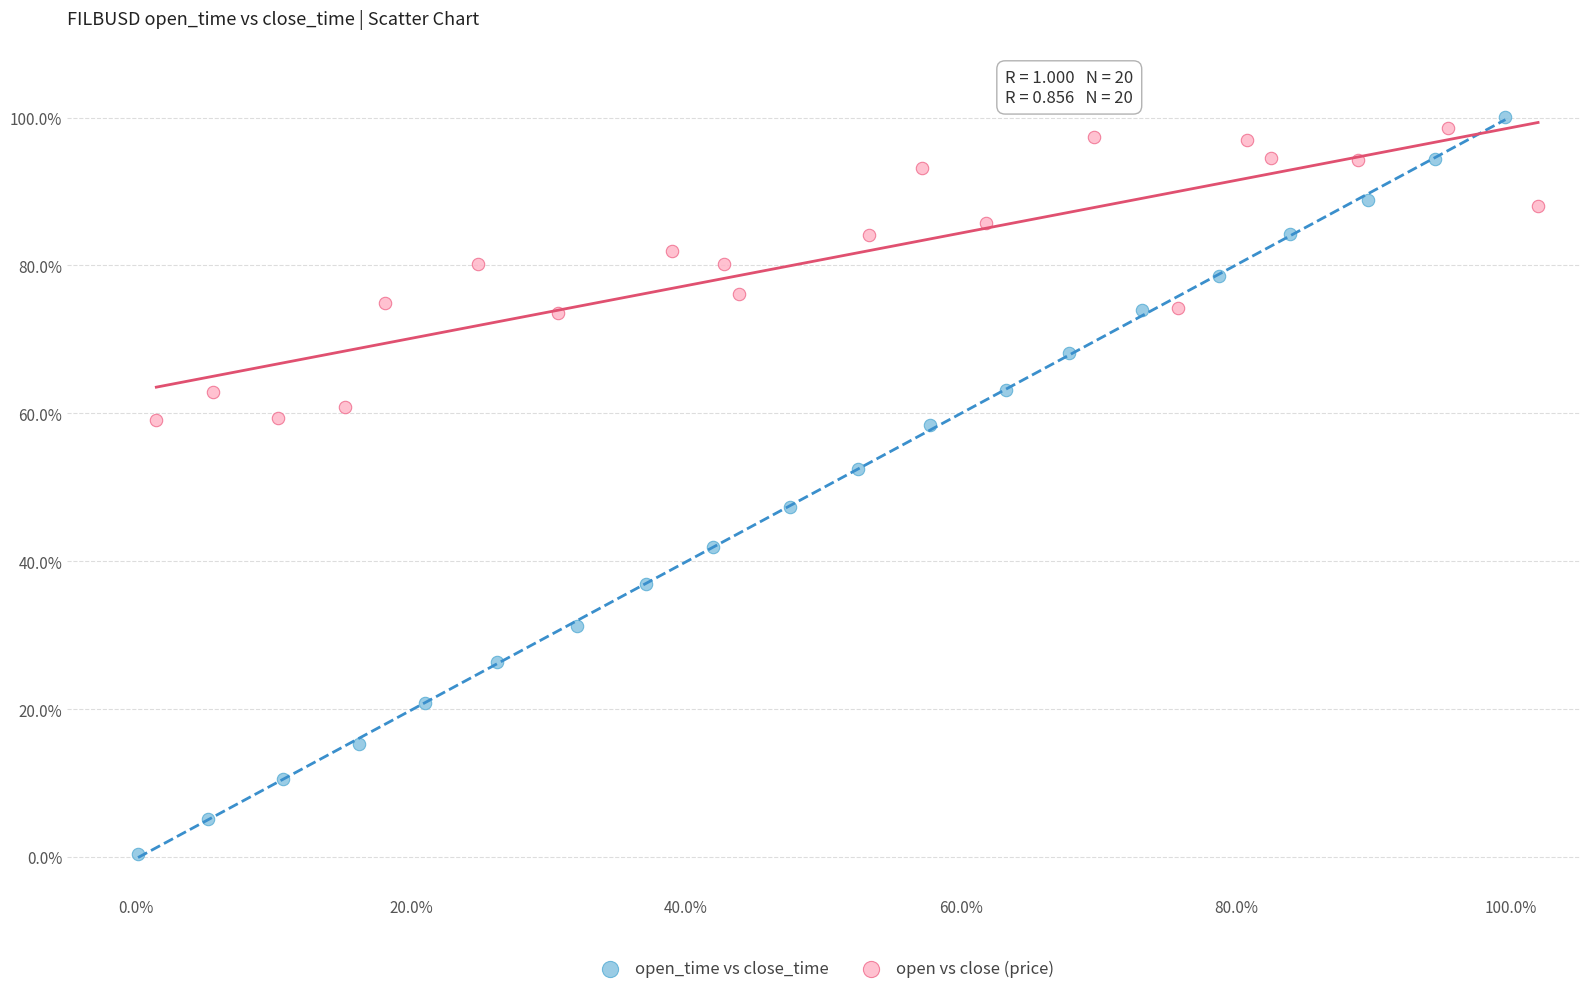

What are all the series names shown in the legend?

open_time vs close_time, open vs close (price)